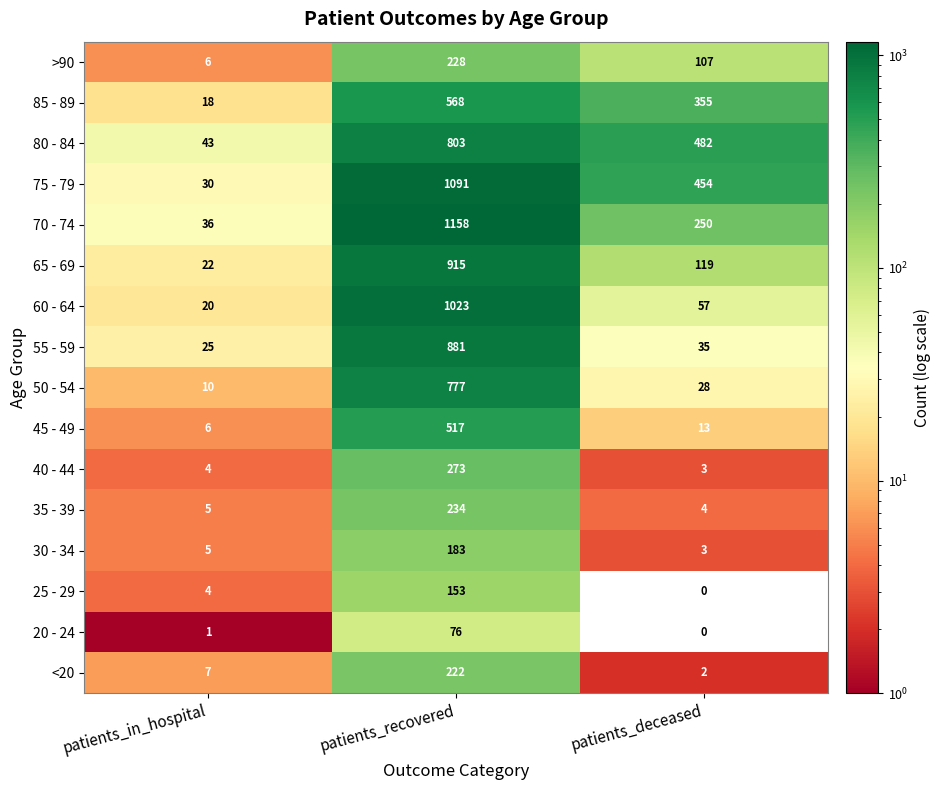

At which category is the sum across all series the highest?

patients_recovered